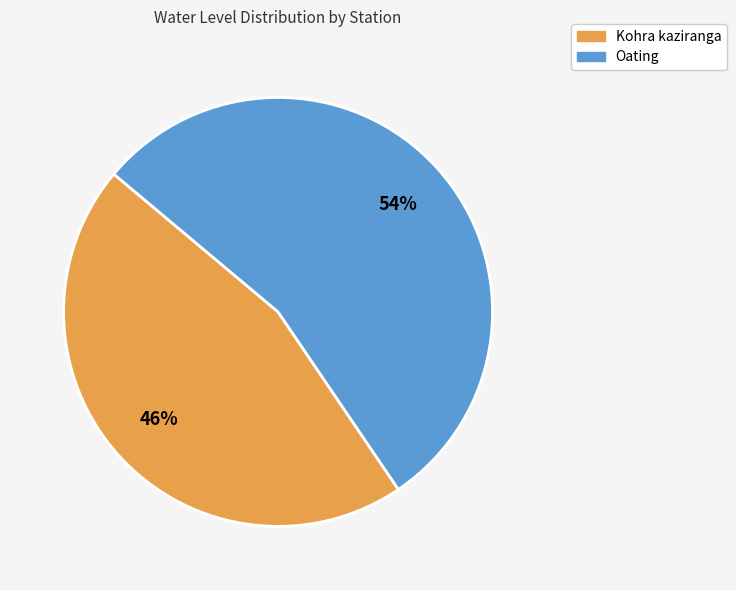

What is the largest slice in the pie chart?

Oating